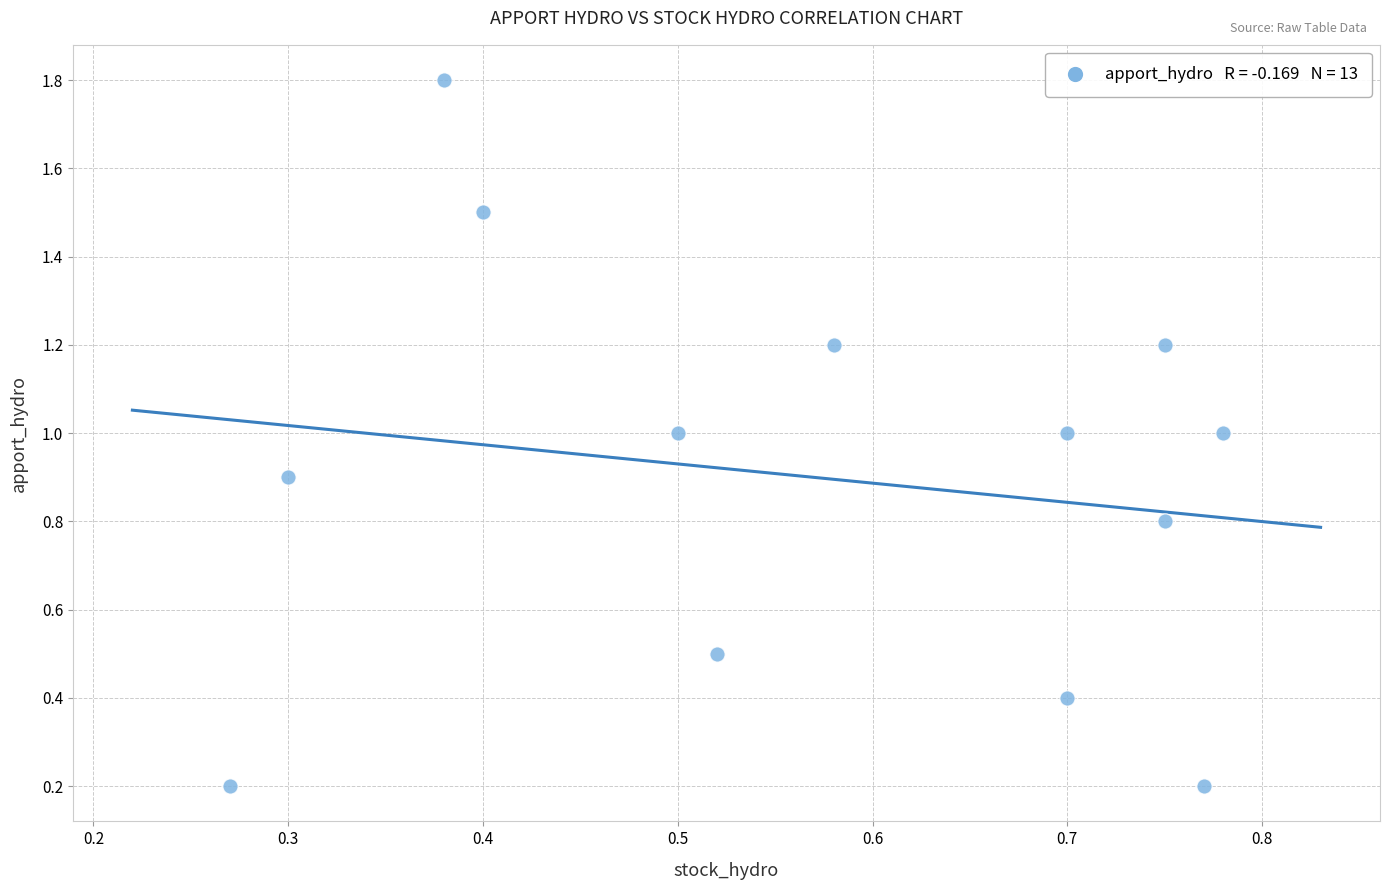

What is the range of Y values (max minus min)?

1.6